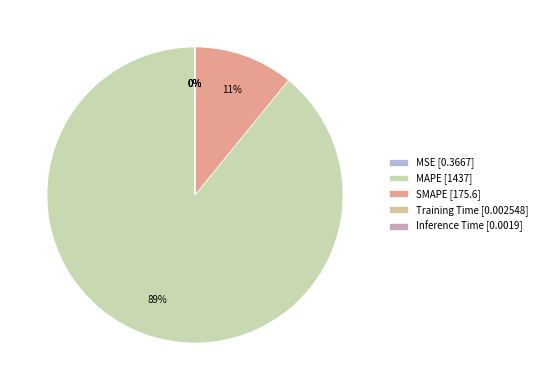

True or false: MAPE accounts for 95% of the total.

False